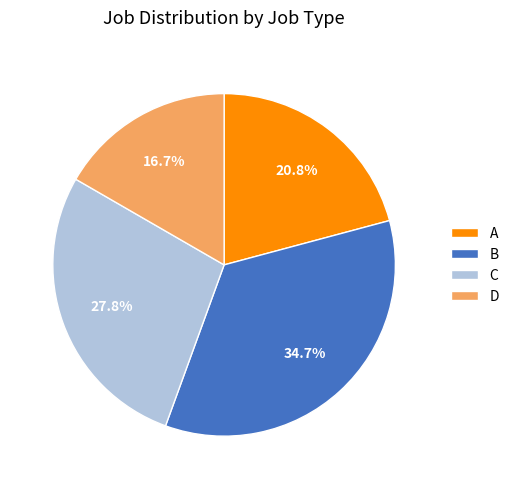

What is the largest slice in the pie chart?

B